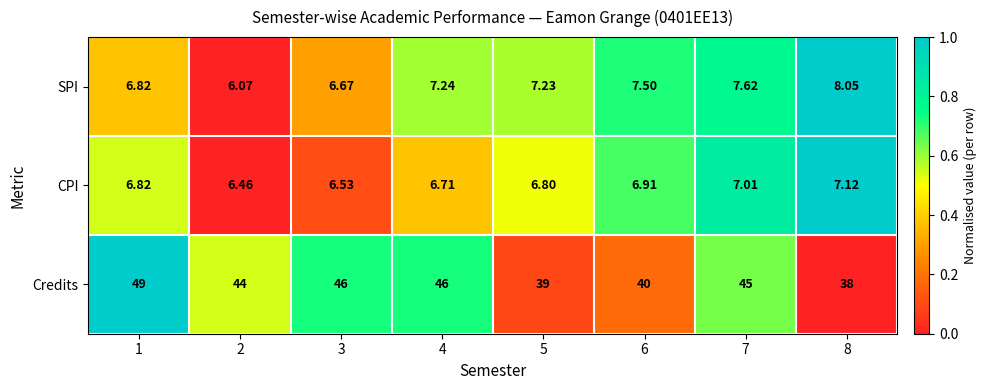

Rank the series by their maximum value, from highest to lowest.

Credits, SPI, CPI